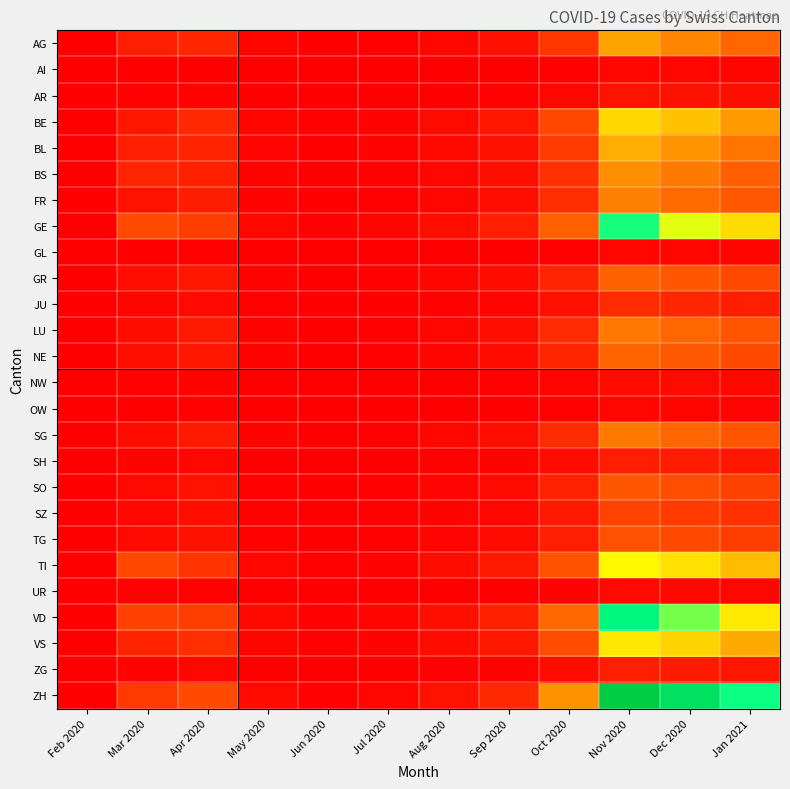

At which category does the chart reach its peak across all series?

Nov 2020